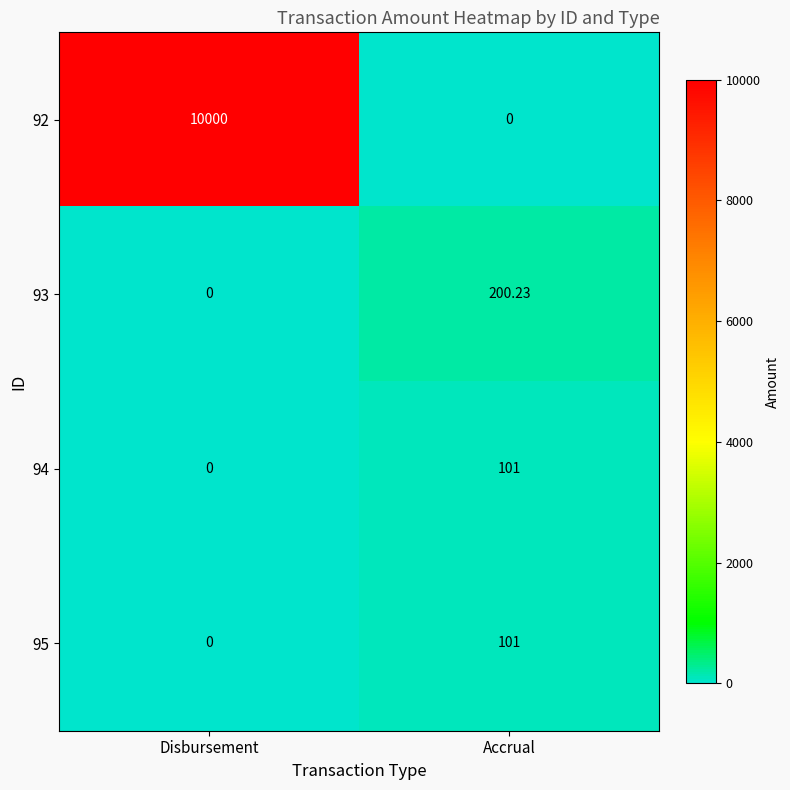

How many values in 92 are above zero?

1